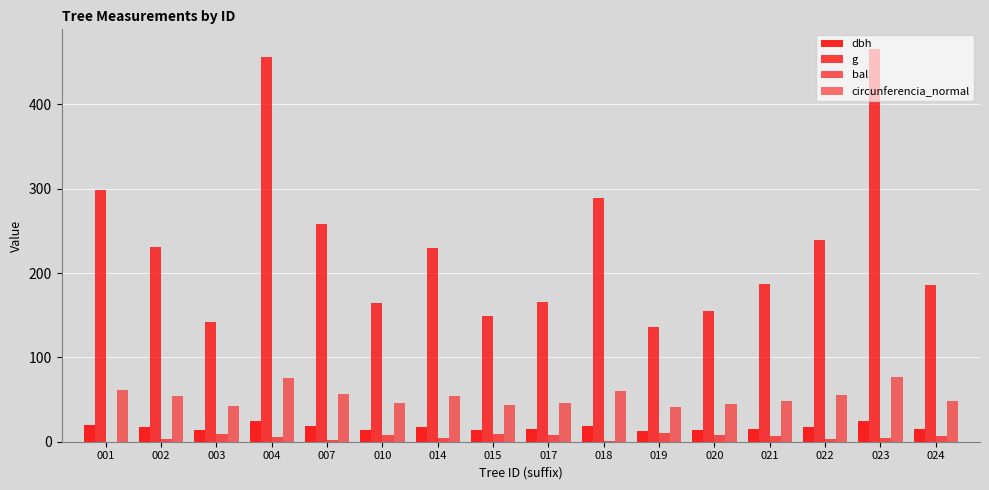

Are the bars grouped side by side (vs. stacked)?

Yes